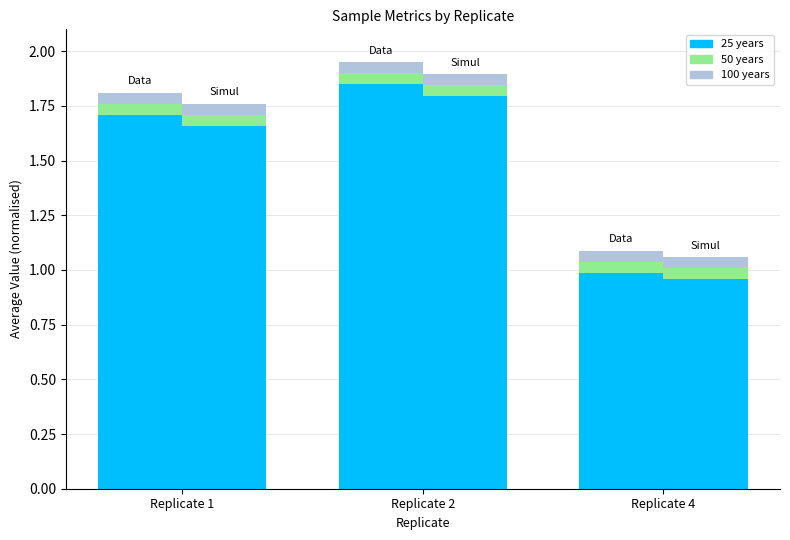

What is the value of the 100 years bar at the 2nd from the left?

0.1